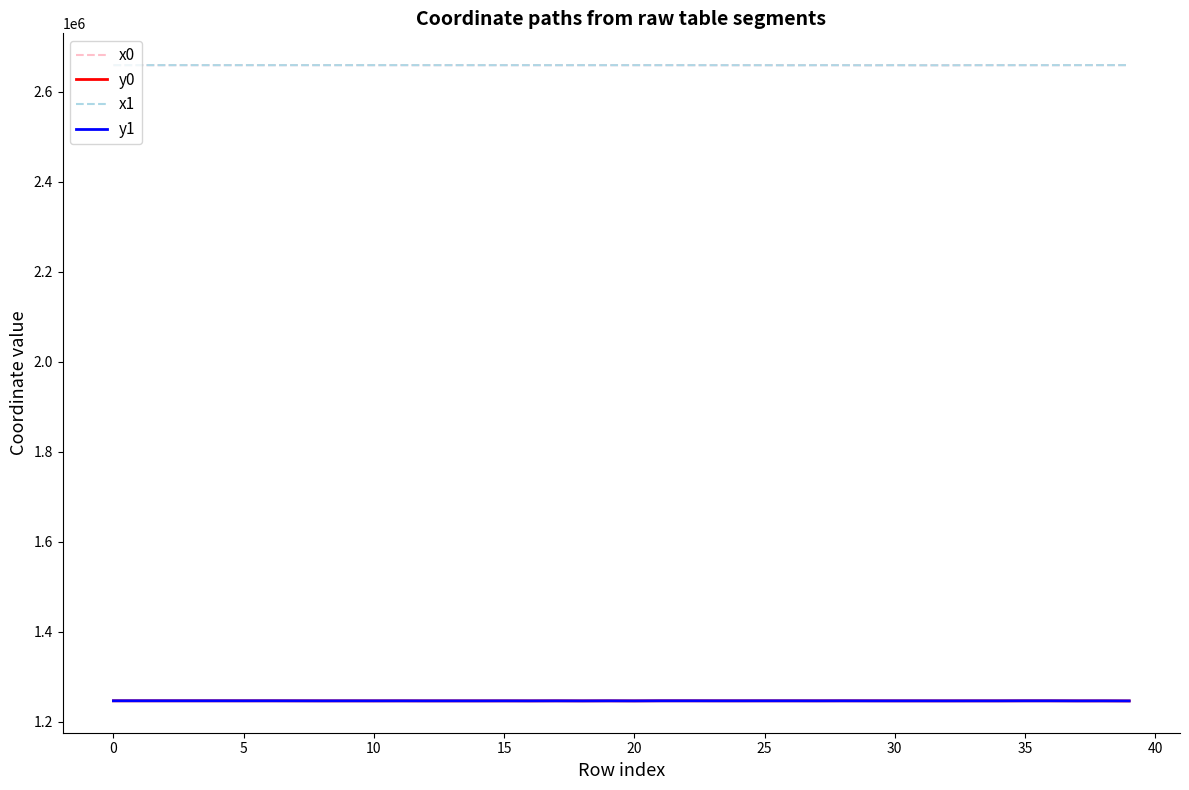

How many values in the x1 series are below 2659183?

20